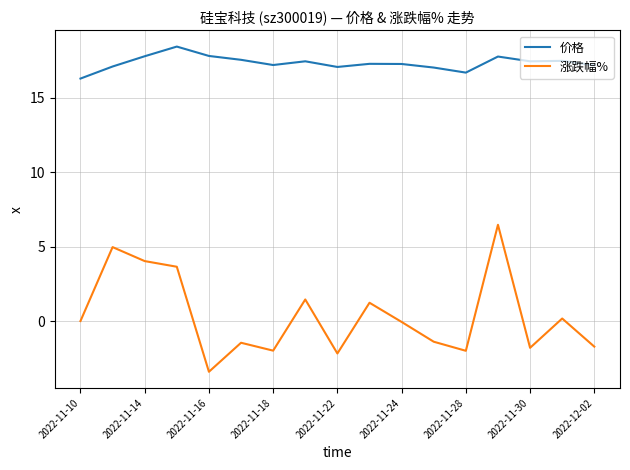

Which series has the widest spread of values?

涨跌幅%